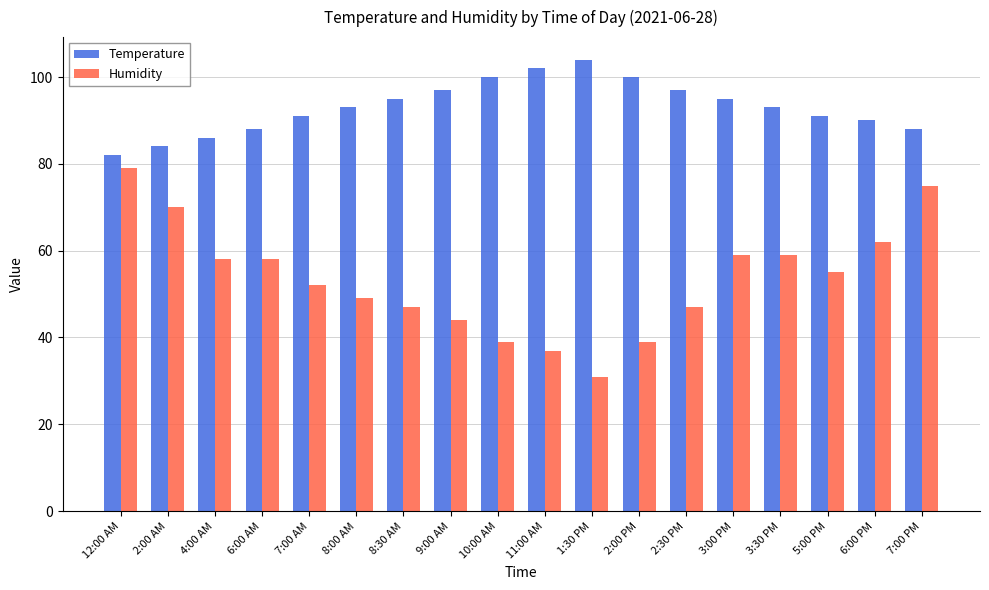

Which series changed the most between 2:00 AM and 10:00 AM?

Humidity